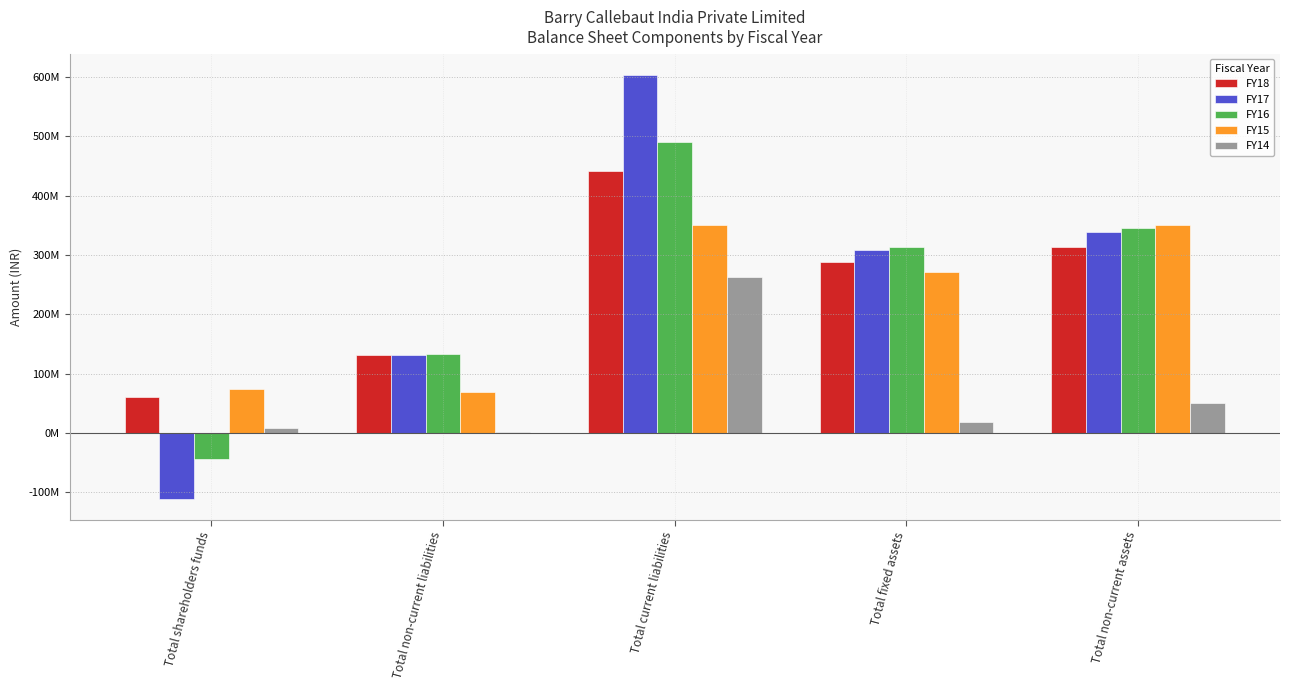

Where is FY17 nearest to the value 246174297?

Total fixed assets